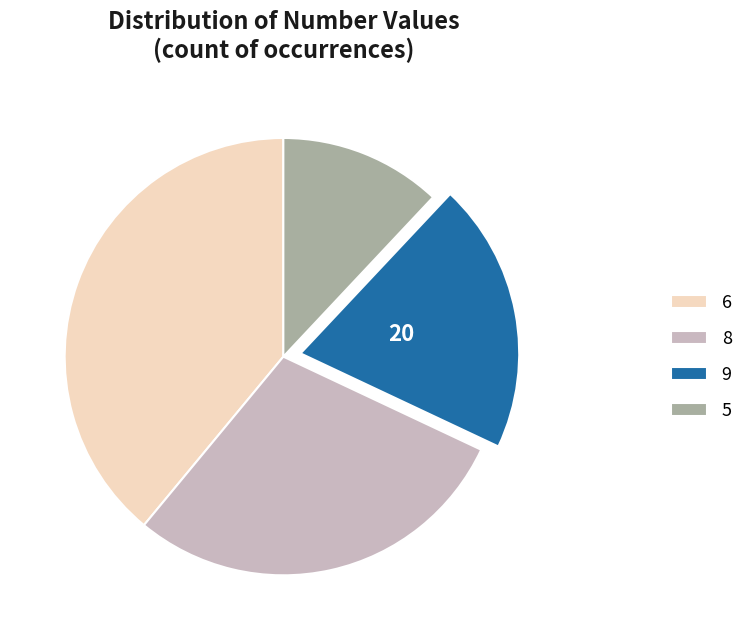

True or false: 6 accounts for 44% of the total.

False